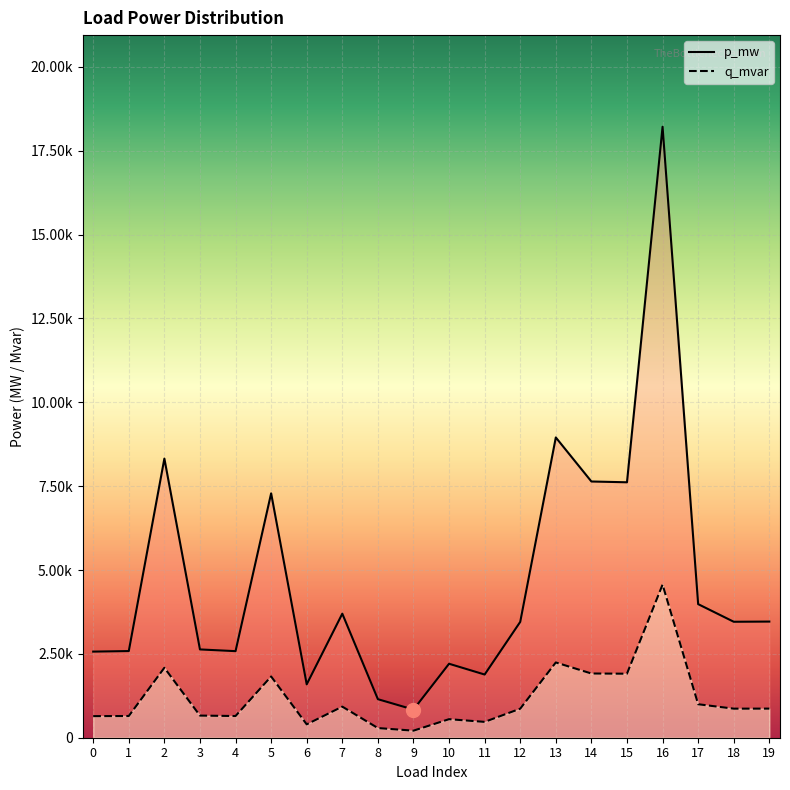

Is the value of q_mvar at 1 greater than the value of p_mw at 7?

No